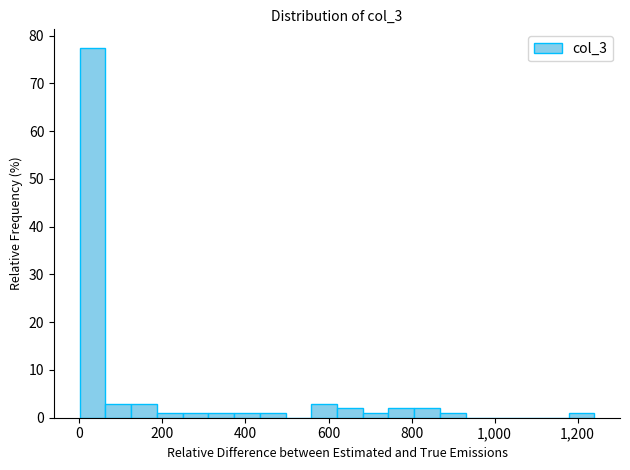

Read against the x-axis, roughly where is the centre of the tallest bar?

40